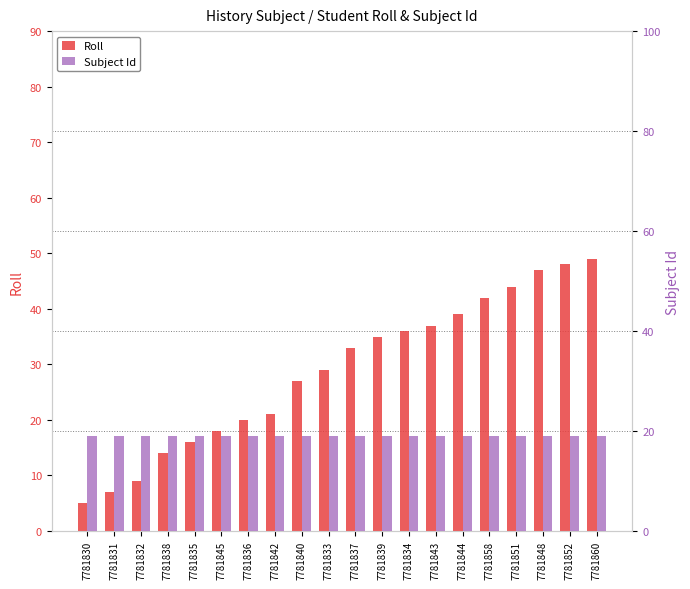

Count the number of data series in this chart.

2